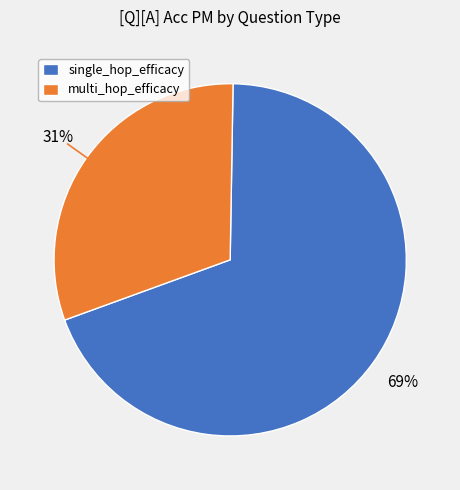

Combined, do multi_hop_efficacy and single_hop_efficacy account for over 50%?

Yes